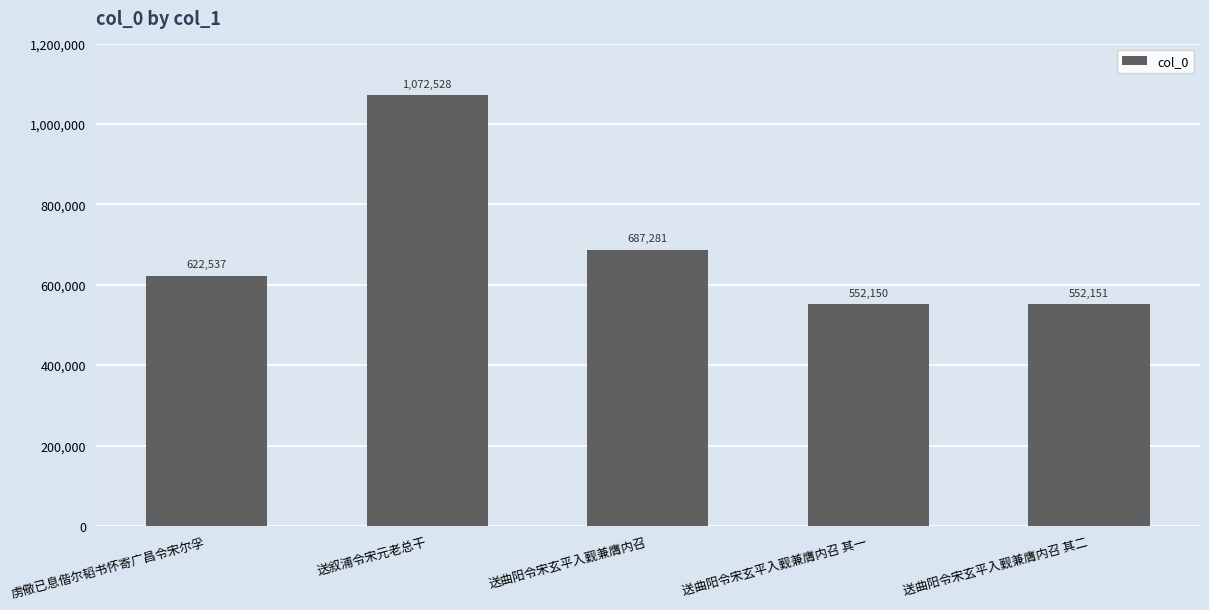

Where is the data nearest to the value 812339?

送曲阳令宋玄平入觐兼膺内召